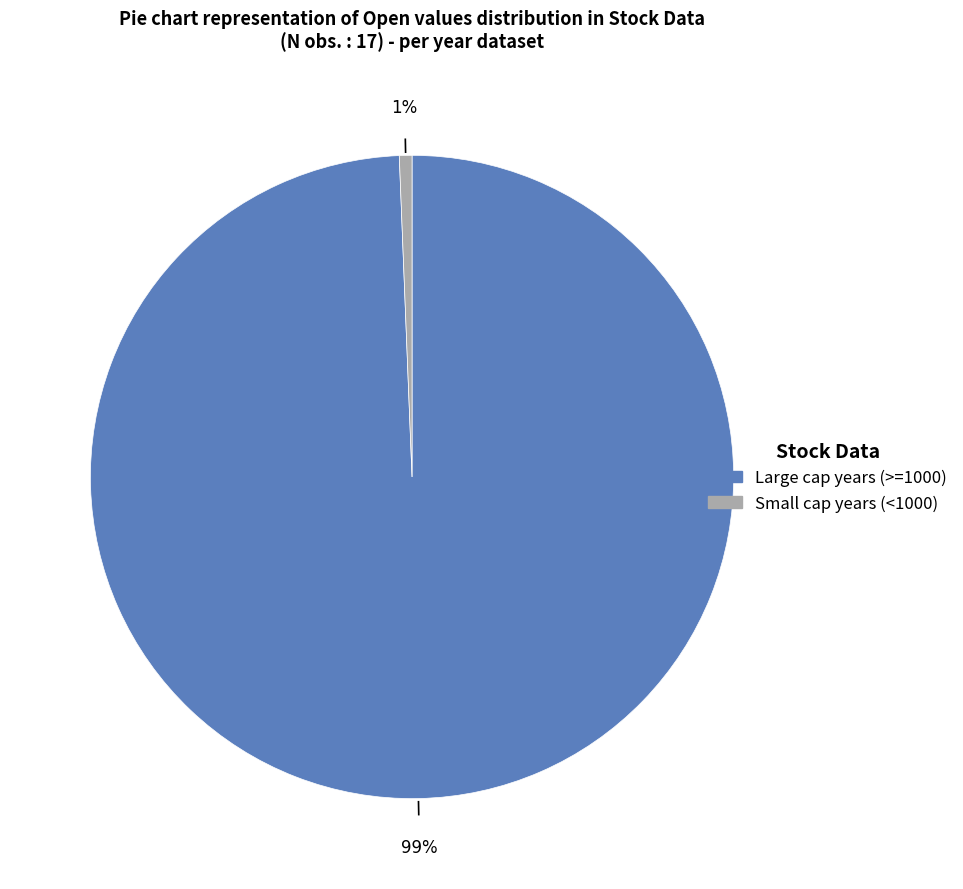

Is there any slice that represents more than half of the pie?

Yes